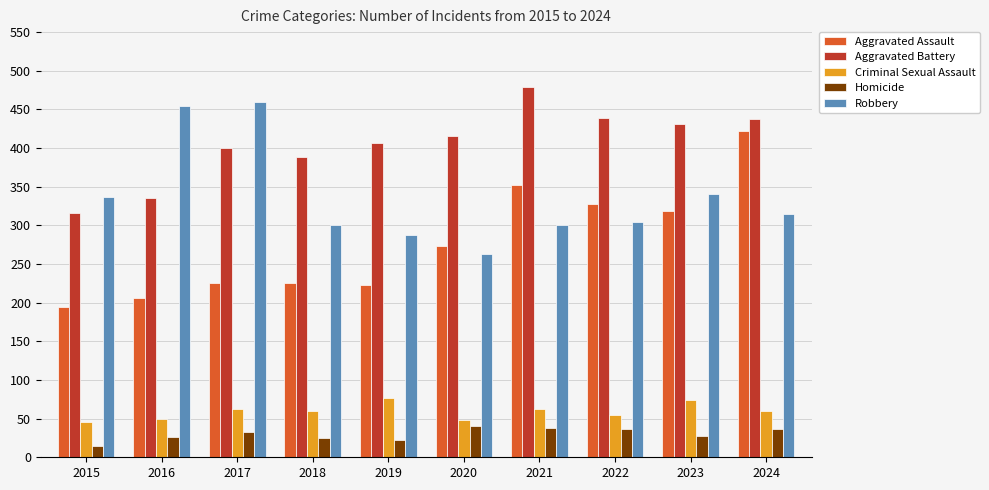

At which category is the sum across all series the highest?

2024